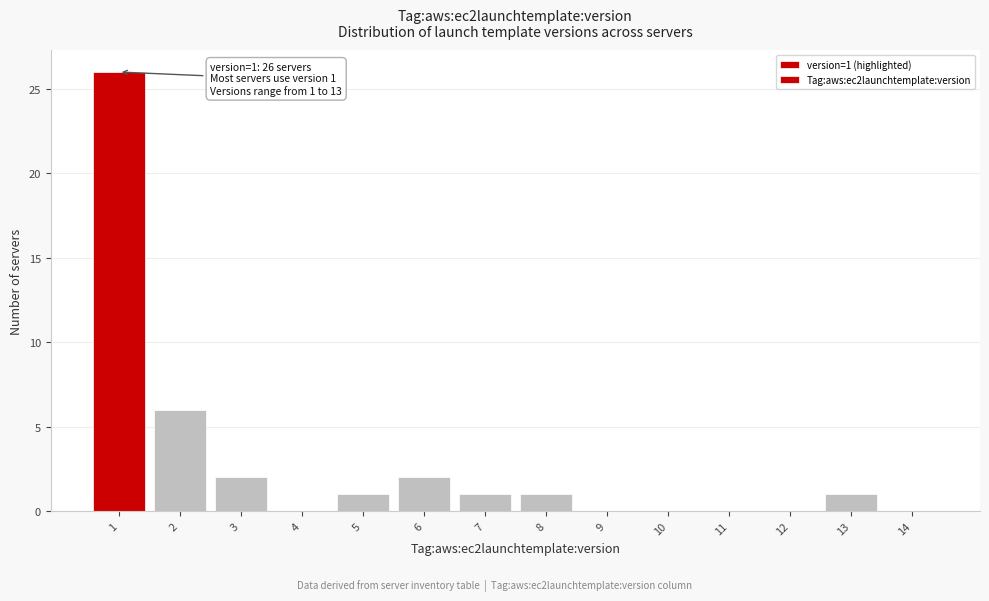

Reading left to right, extract all data points from this chart.

1=26	2=6	3=2	4=0	5=1	6=2	7=1	8=1	9=0	10=0	11=0	12=0	13=1	14=0